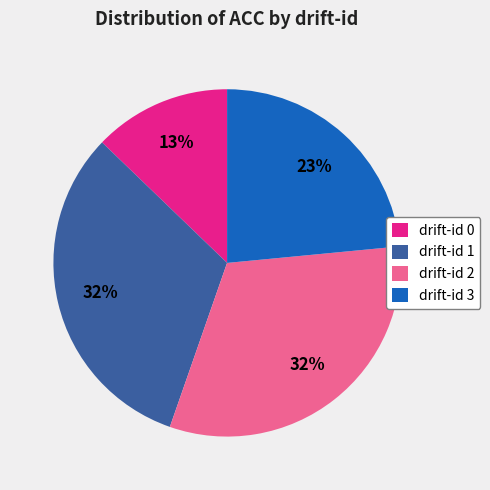

The drift-id 3 slice represents 23% of the pie. True or false?

True